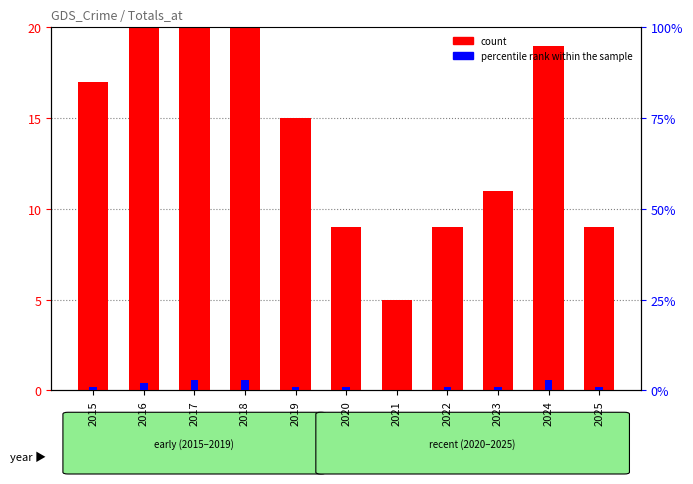

How many values in the count series are below 15?

5